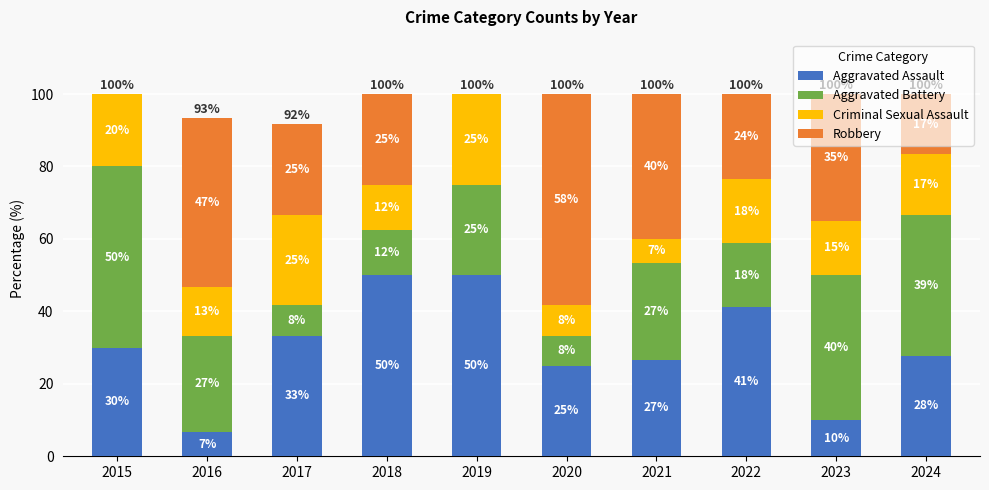

What are all the series names shown in the legend?

Aggravated Assault, Aggravated Battery, Criminal Sexual Assault, Robbery